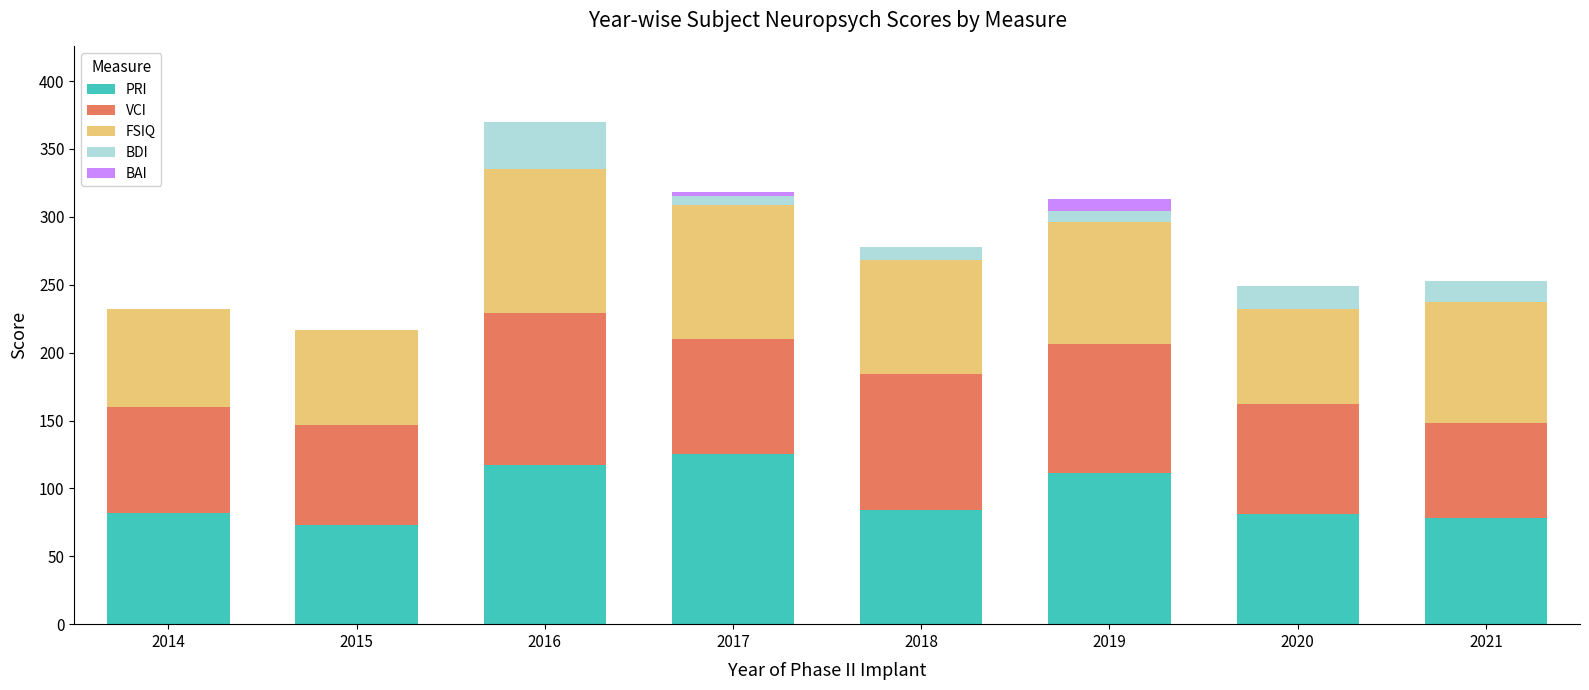

Are the bars horizontal?

No